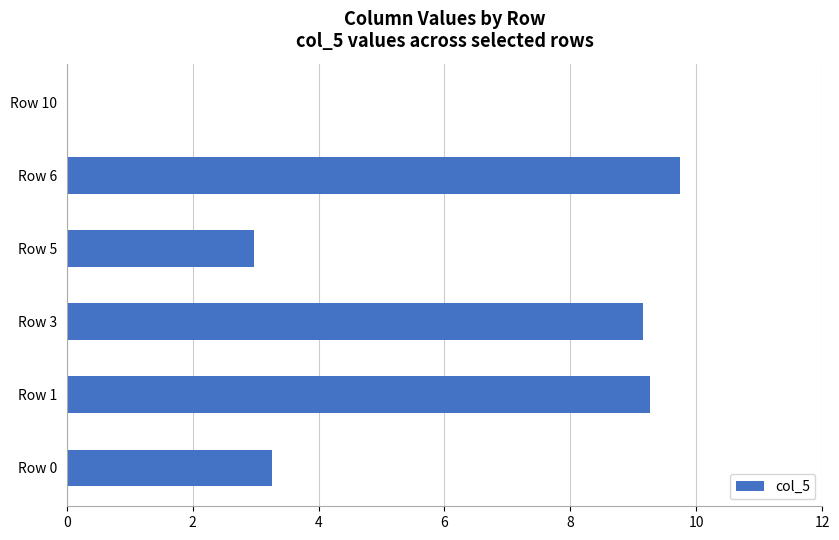

Which label corresponds to the largest value in the chart?

Row 6